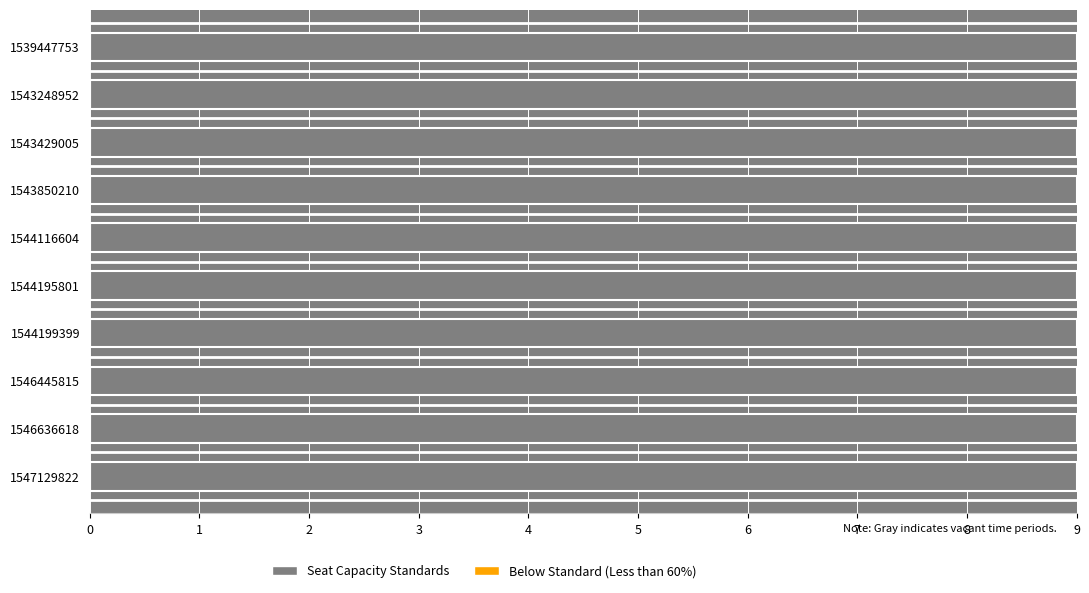

Which has a higher value, 1546445815 or 1544195801?

1546445815